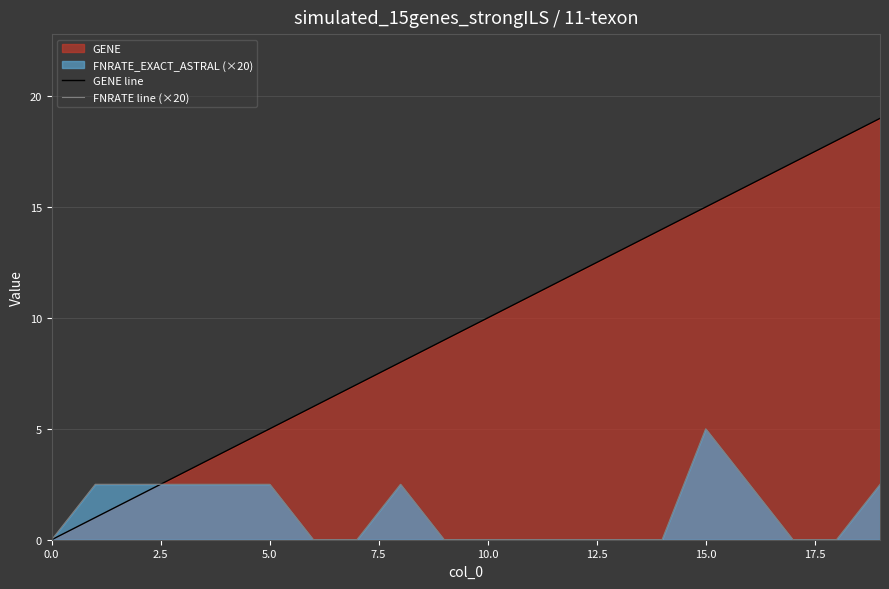

How many intersections are there between GENE line and FNRATE line (×20)?

1